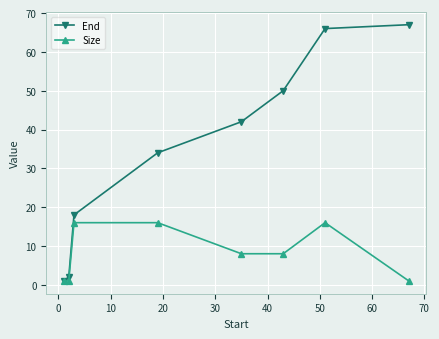

How many categories are shown in the chart?

8